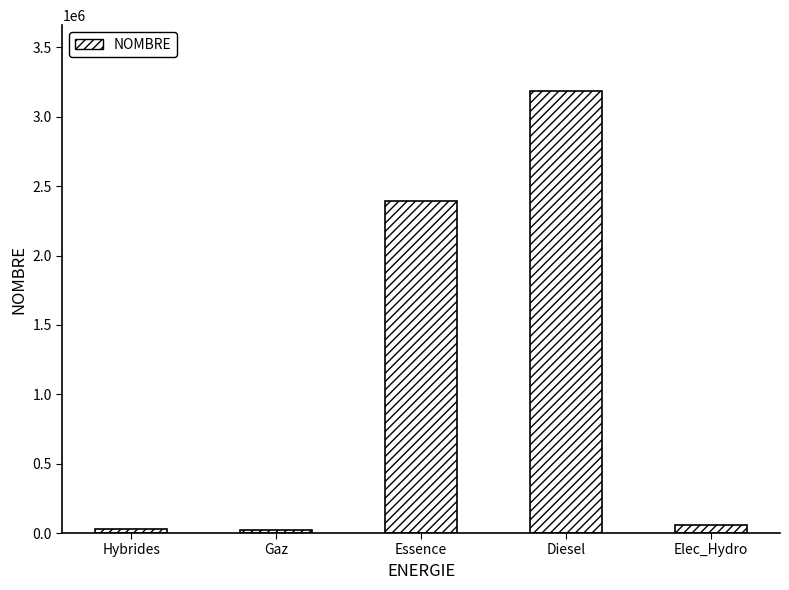

What is the value of the 2nd bar from the left?

21250